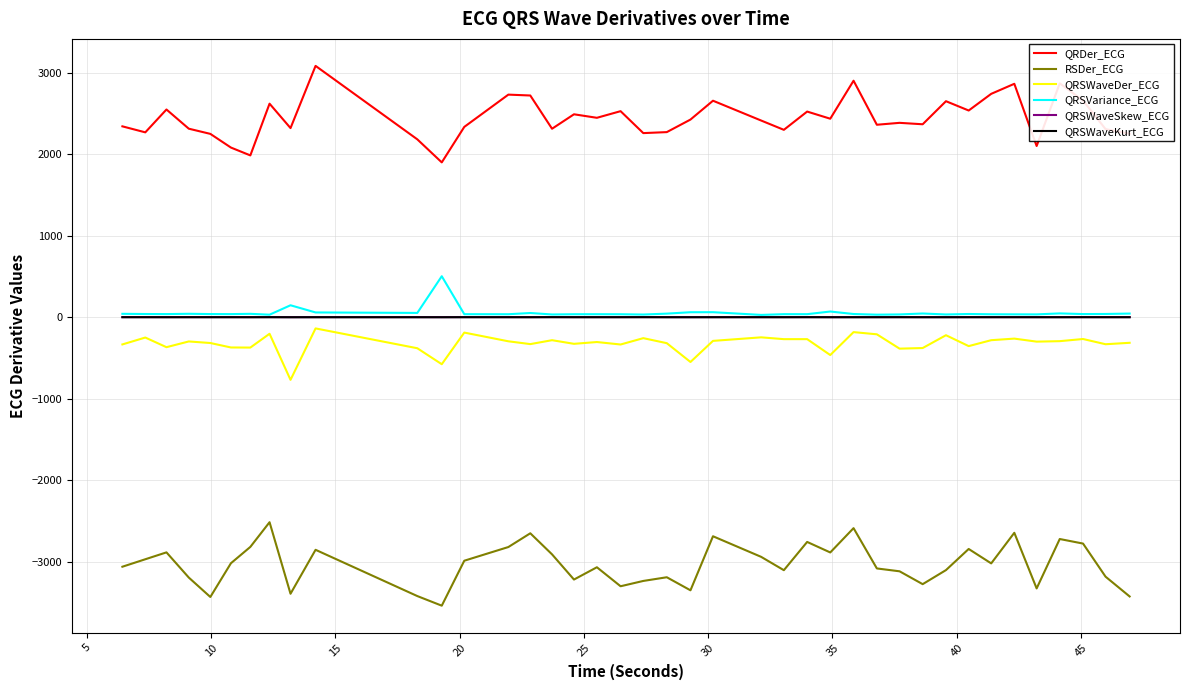

True or false: QRSWaveKurt_ECG and RSDer_ECG cross at least once.

False